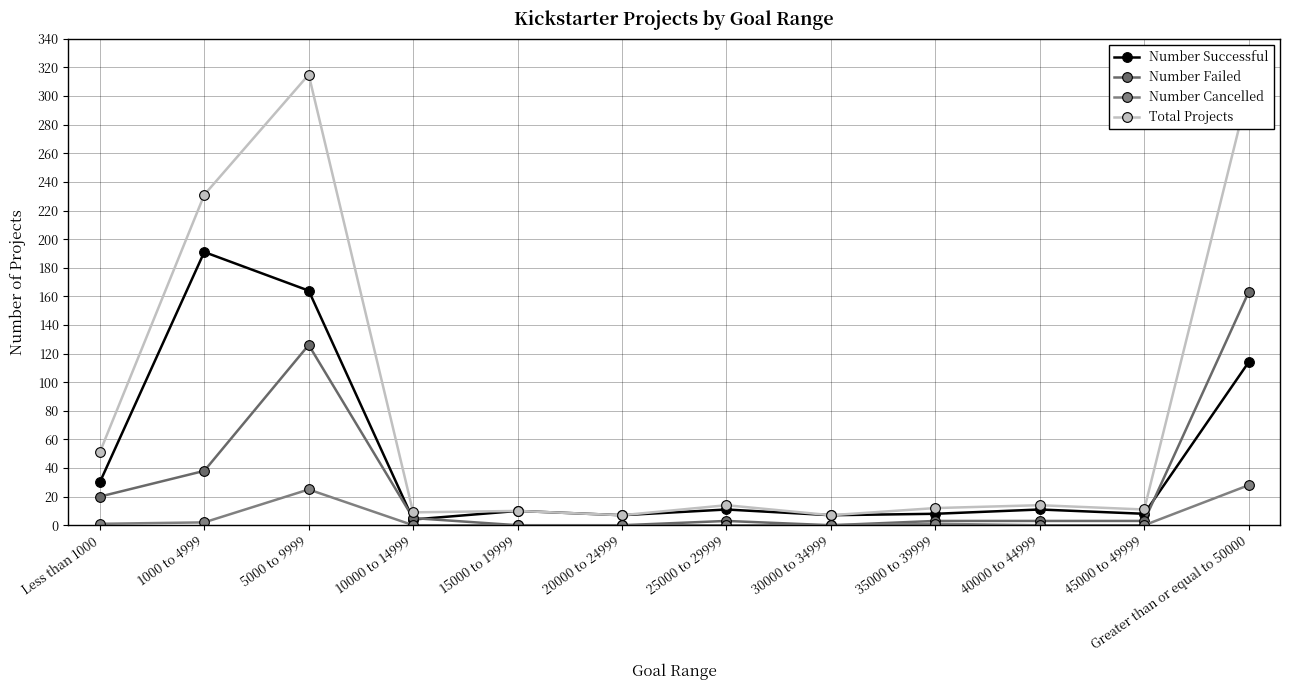

What is the approximate value of Number Cancelled at Greater than or equal to 50000, to the nearest 10?

30